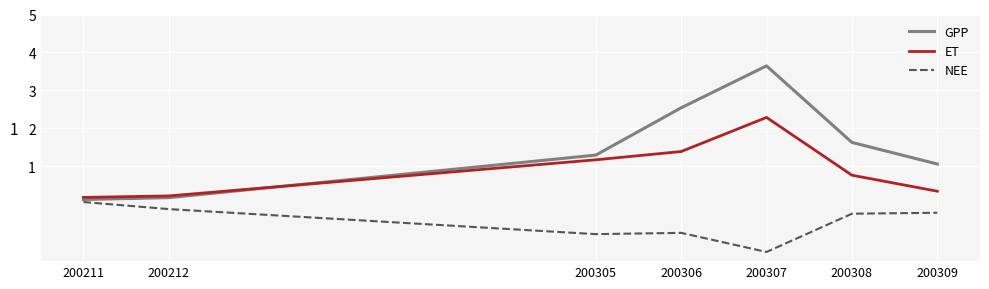

Which series has the largest total across all categories?

GPP